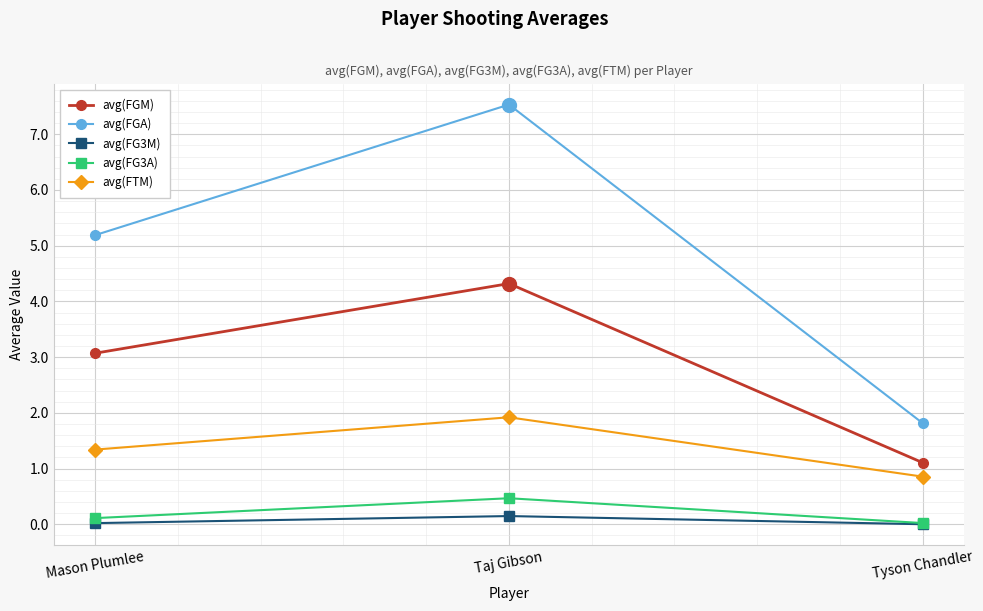

Between Taj Gibson and Tyson Chandler, which series saw the biggest shift?

avg(FGA)